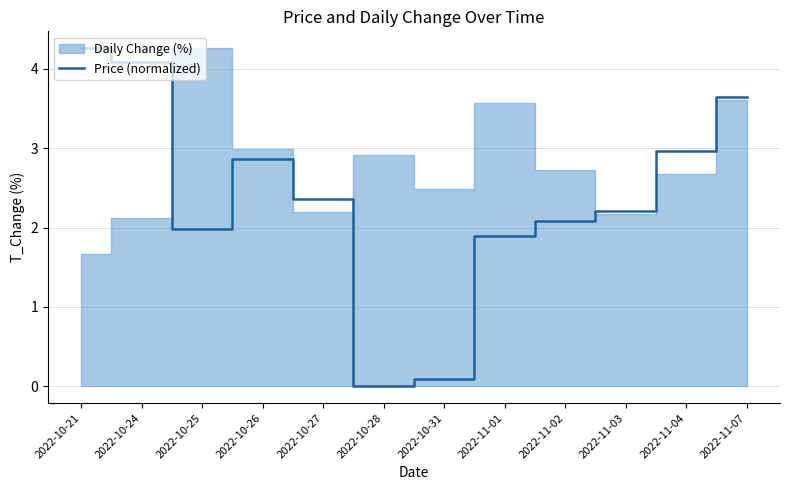

What is the maximum value shown in the chart?

4.3